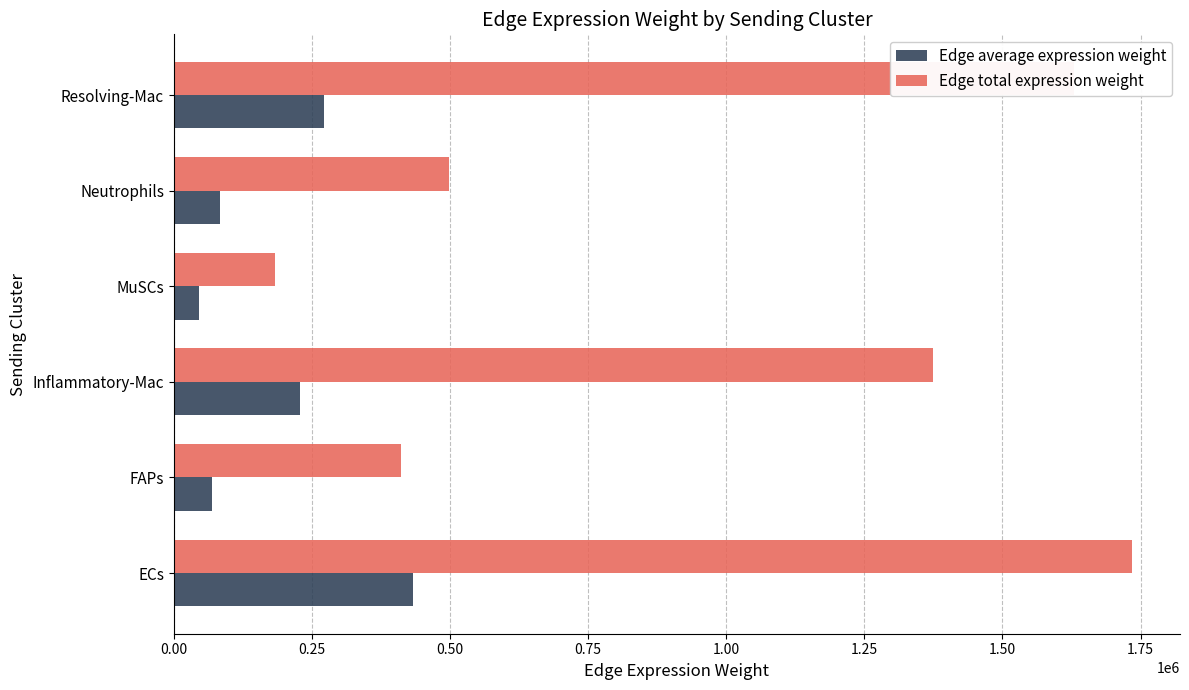

How many data points does each series have?

6